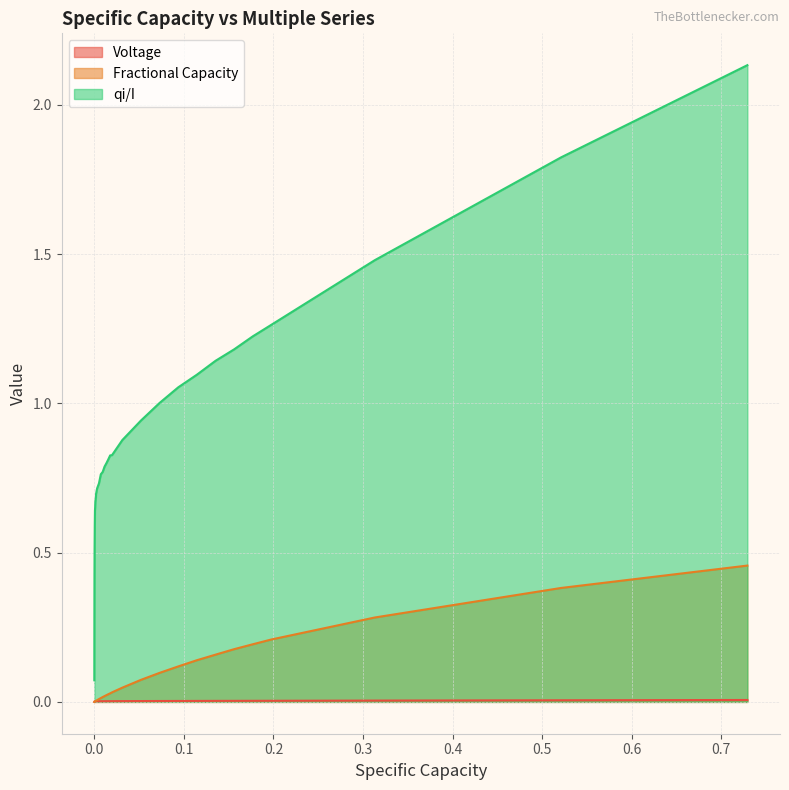

Which series has the largest total across all categories?

qi/I